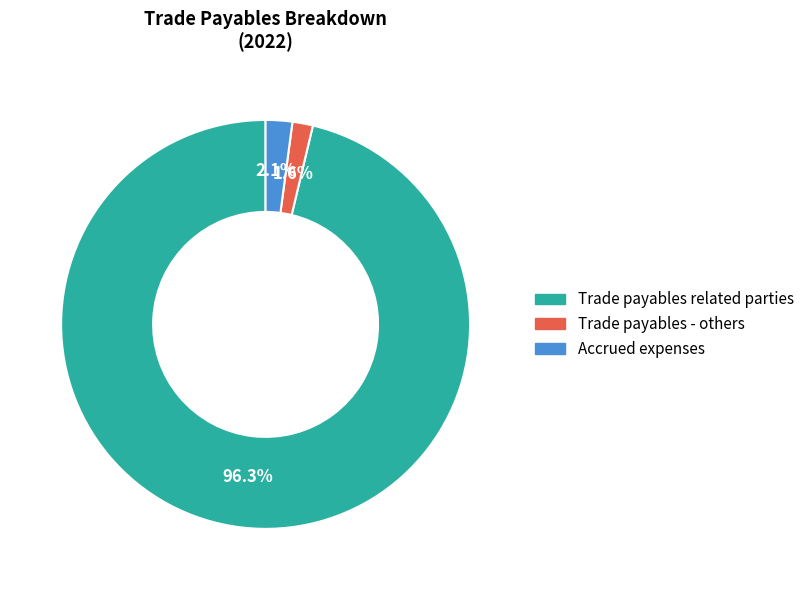

Which category has the biggest portion of the pie?

Trade payables related parties